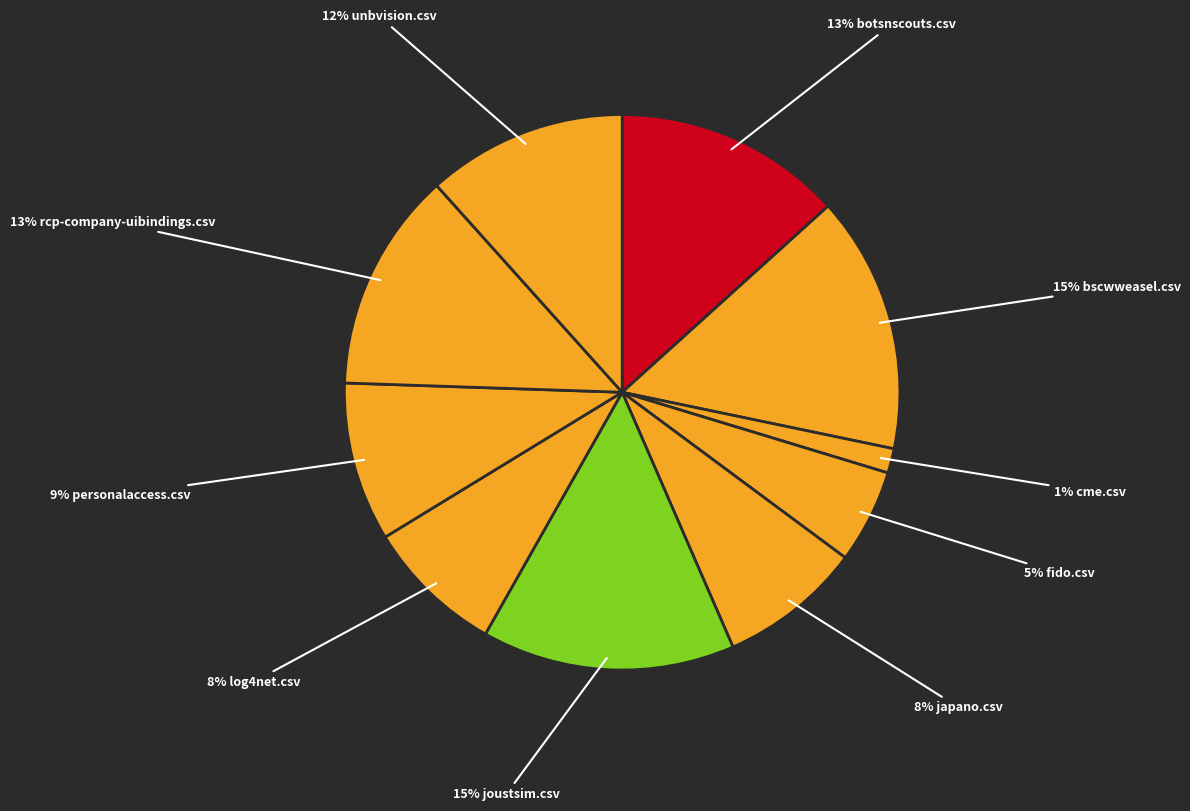

How many segments does this pie chart have?

10